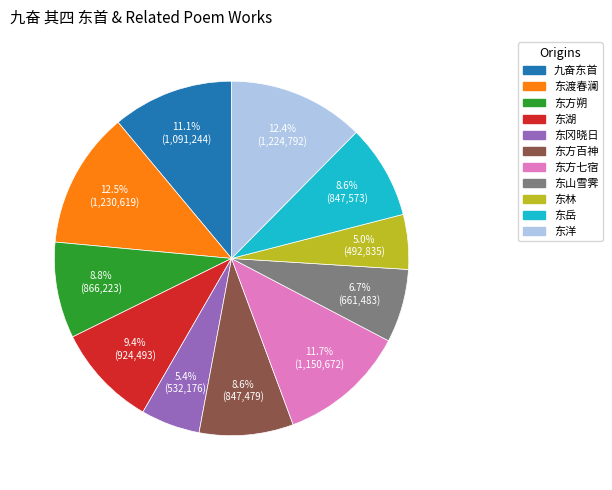

Is there any slice that represents more than half of the pie?

No